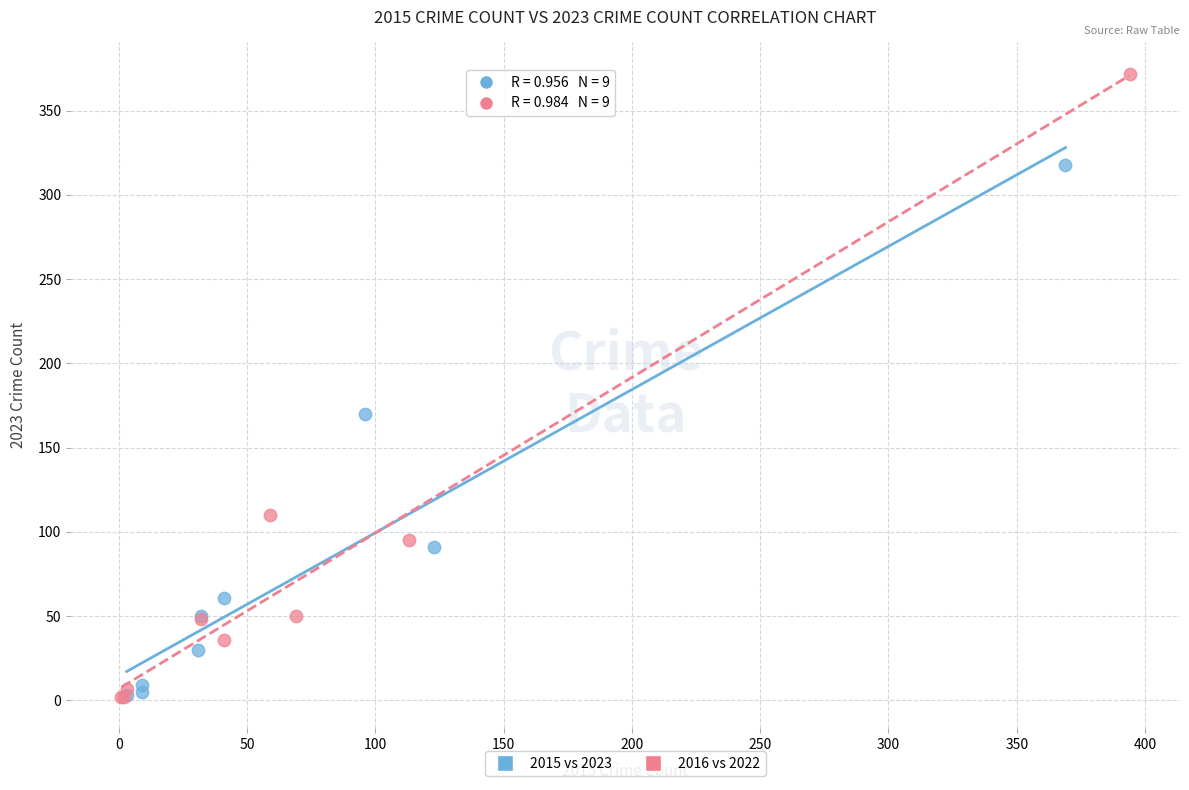

Which series reaches the maximum Y coordinate?

2016 vs 2022